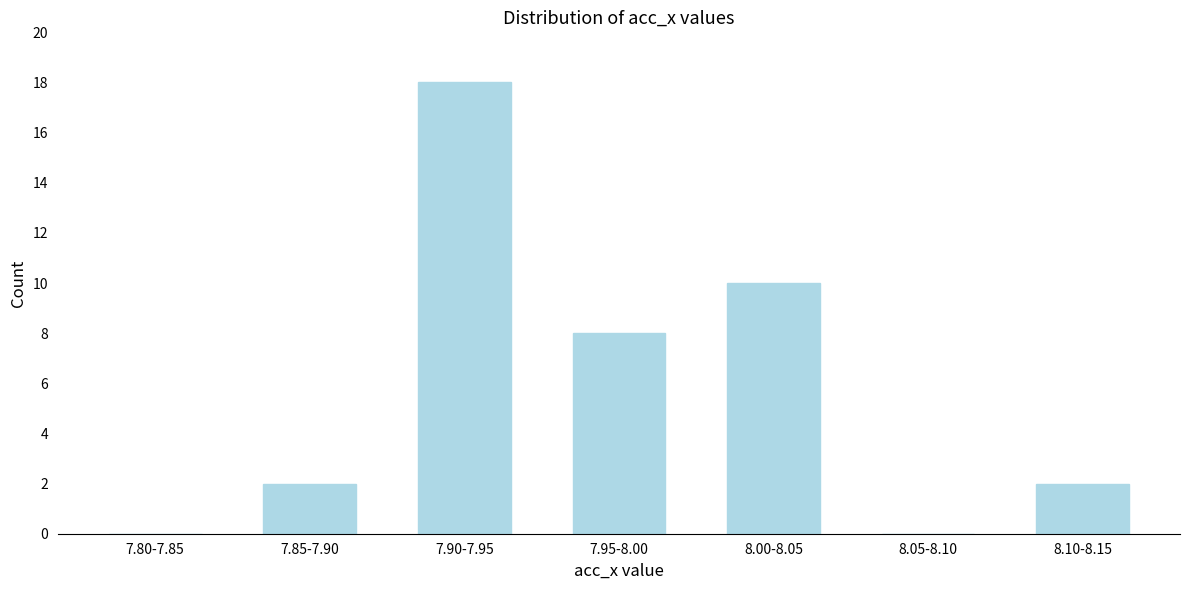

Reading right to left, extract all data points from this chart.

8.10-8.15=2	8.05-8.10=0	8.00-8.05=10	7.95-8.00=8	7.90-7.95=18	7.85-7.90=2	7.80-7.85=0